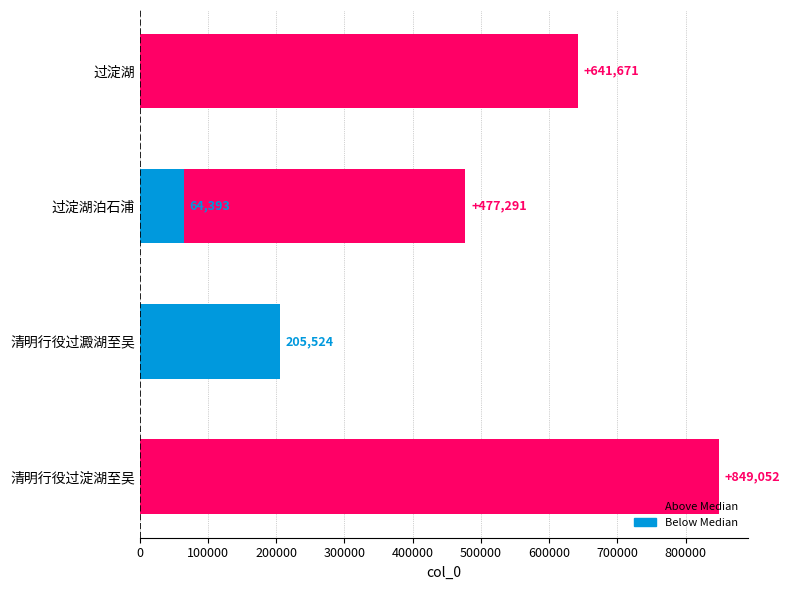

Which has a higher value, 200000 or 400000?

400000